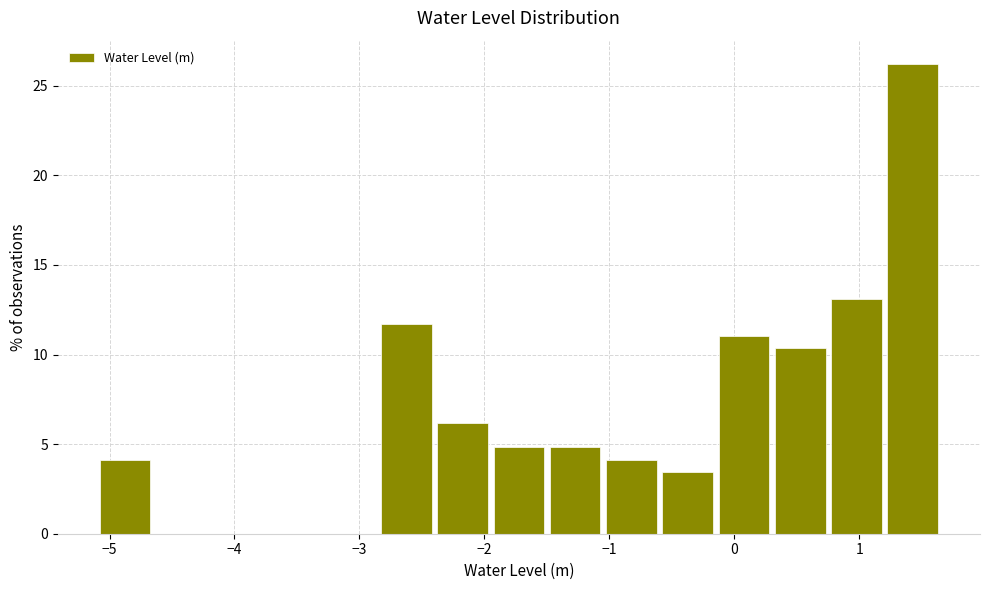

Reading left to right, list every bar in this chart as the range it spans on the x-axis followed by its height. Neither the bar edges nor the heights are printed on the chart, so give them approximately, as read against the axes.

-5.1 to -4.7: 4.0
-4.7 to -4.2: 0
-4.2 to -3.8: 0
-3.8 to -3.3: 0
-3.3 to -2.8: 0
-2.8 to -2.4: 11.5
-2.4 to -1.9: 6.0
-1.9 to -1.5: 5.0
-1.5 to -1.0: 5.0
-1.0 to -0.6: 4.0
-0.6 to -0.1: 3.5
-0.1 to 0.3: 11.0
0.3 to 0.8: 10.5
0.8 to 1.2: 13.0
1.2 to 1.7: 26.0